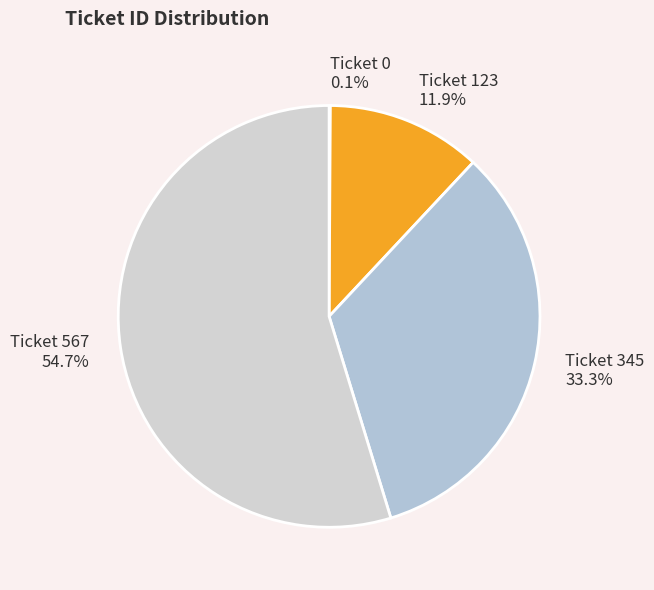

What percentage is the Ticket 123 slice, to the nearest percent?

12%